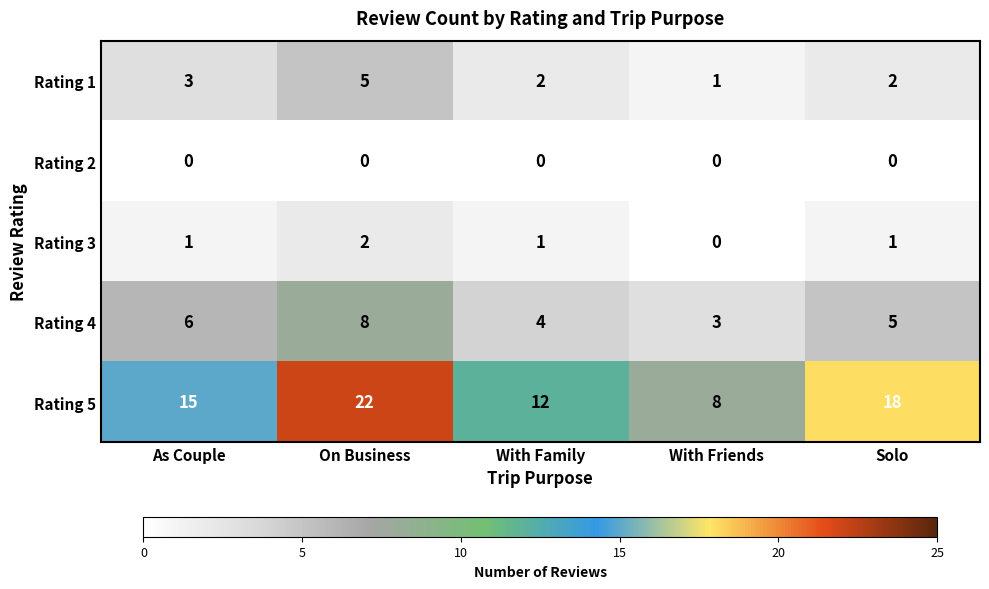

Count the Rating 3 values in the range 1 to 2.

4